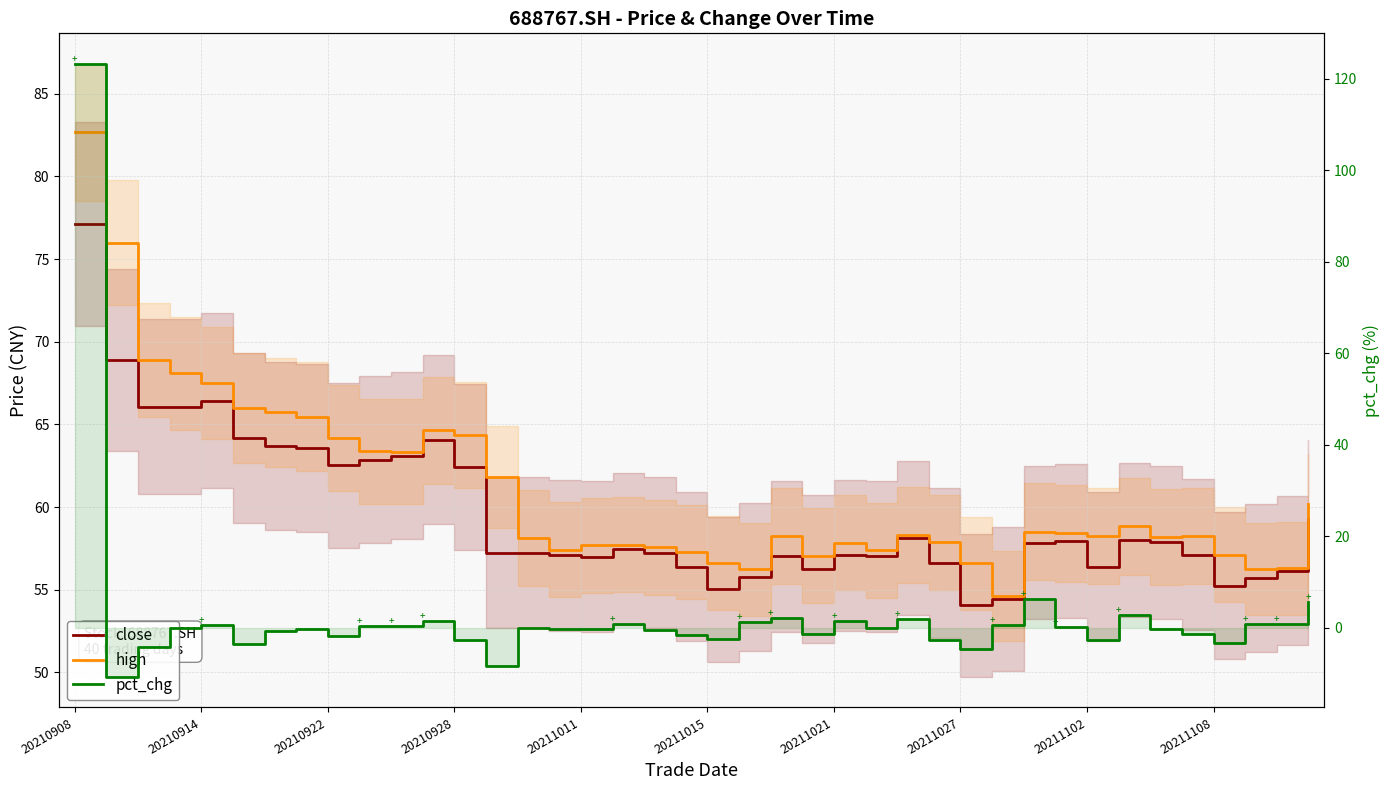

How many categories are shown in the chart?

40